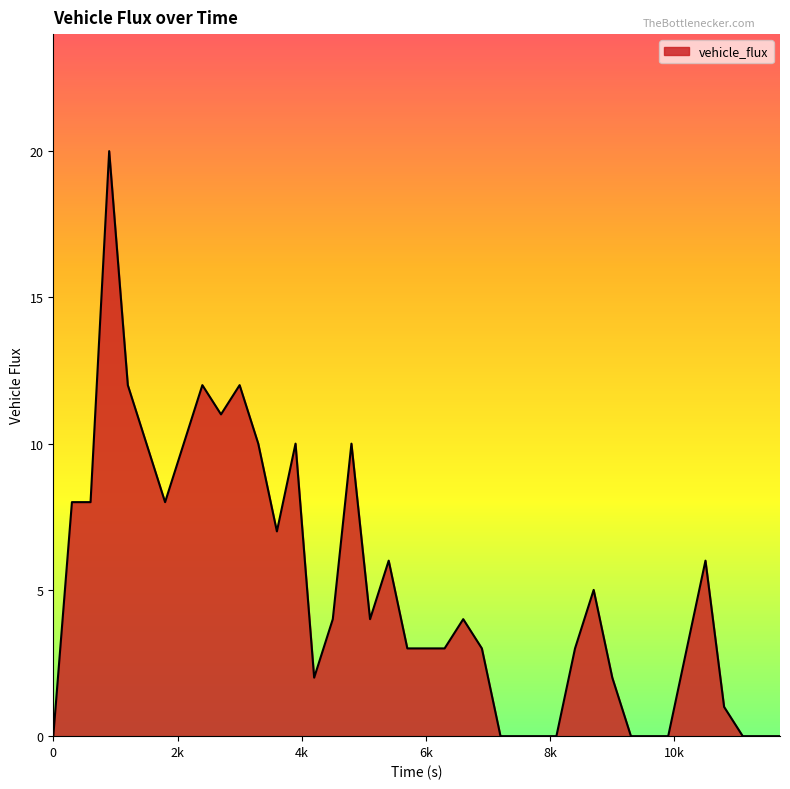

What is the greatest value displayed?

20